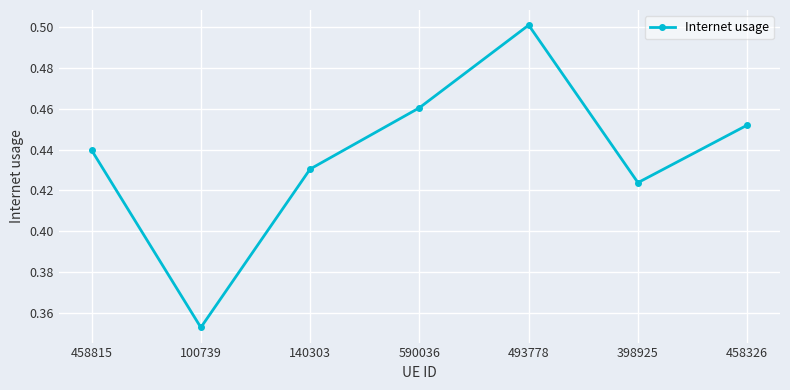

Which label corresponds to the smallest value in the chart?

100739